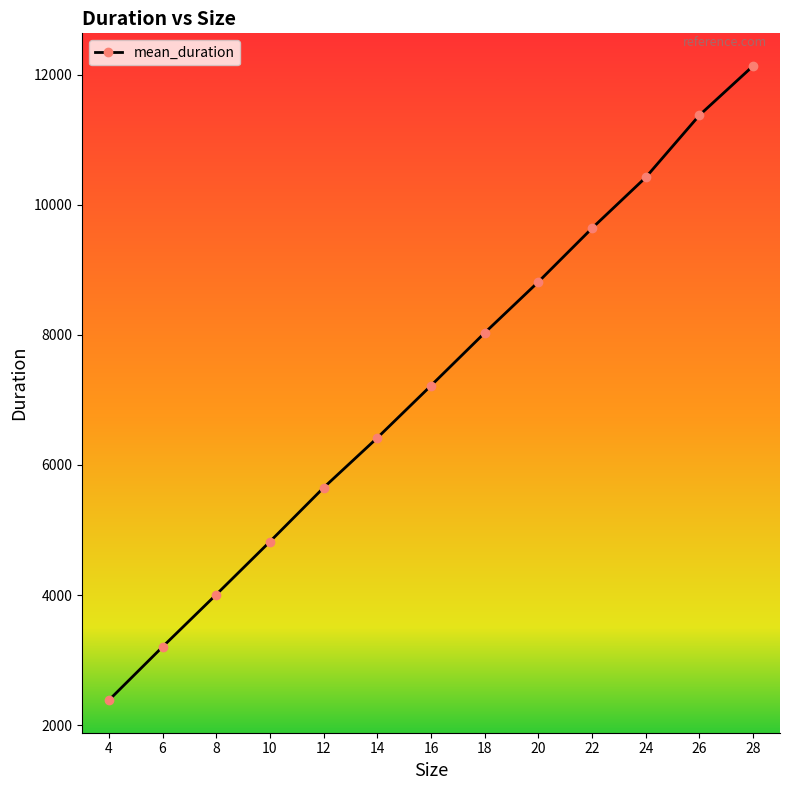

Rank the categories by value from lowest to highest.

4, 6, 8, 10, 12, 14, 16, 18, 20, 22, 24, 26, 28